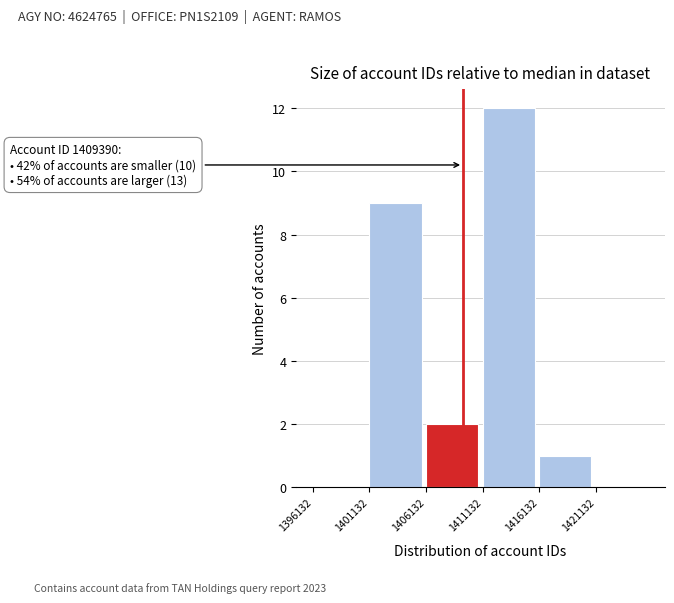

Over which range of the x-axis is the bar tallest?

1411000 to 1416000